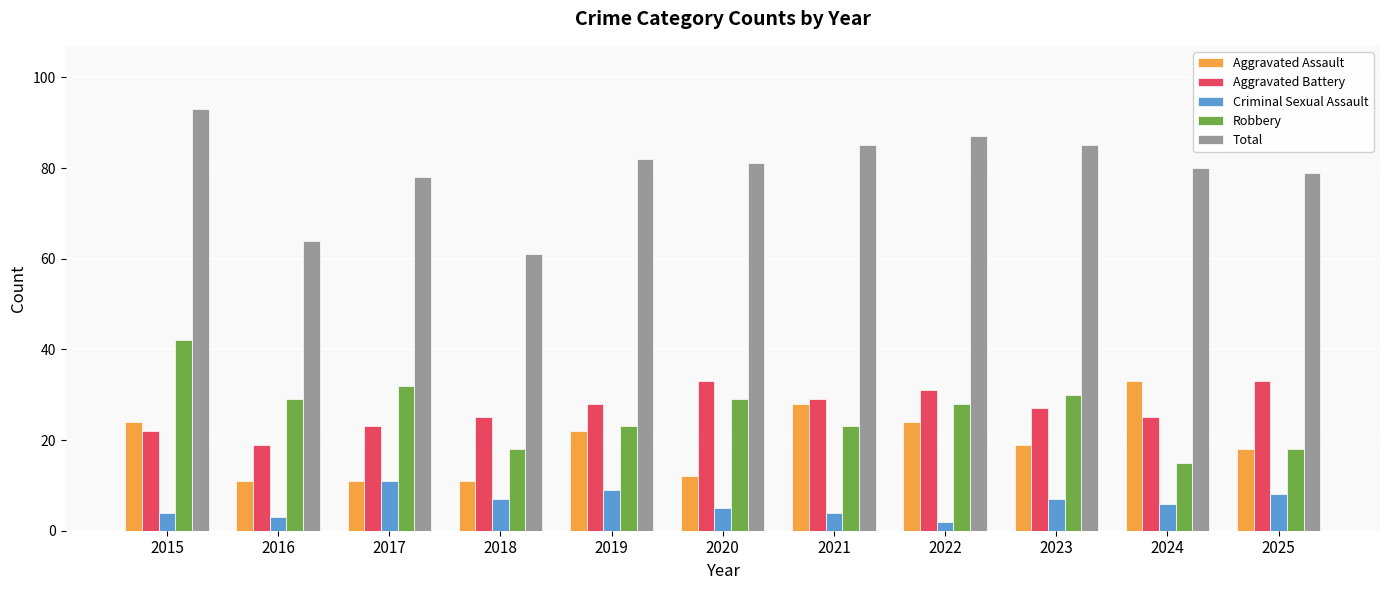

Is the value of Aggravated Assault at 2024 greater than the value of Total at 2017?

No